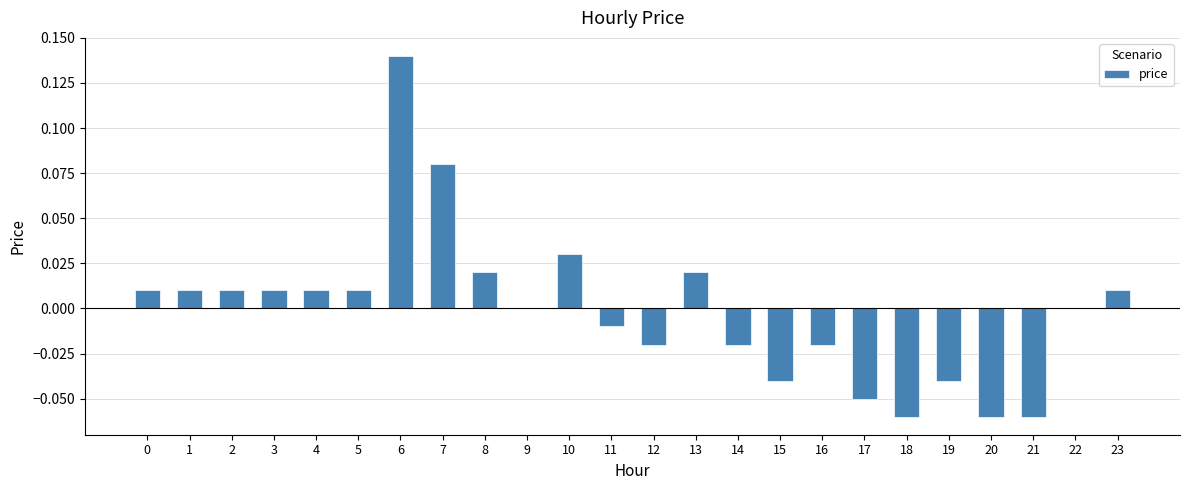

True or false: the data shows 0.0 at 23.

True